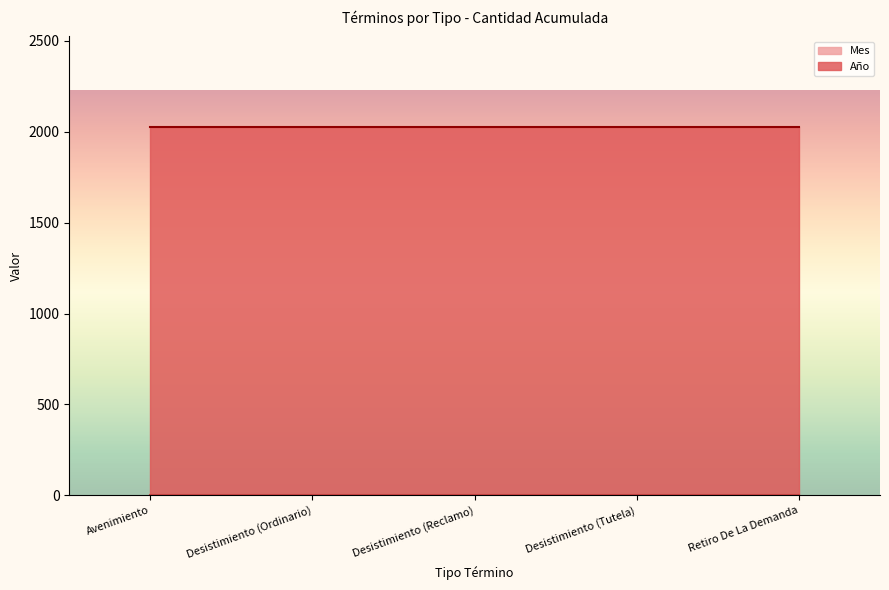

Reading left to right, list all the values displayed in this chart.

Año: 2021	2021	2021	2021	2021
Mes: 2	2	2	2	2